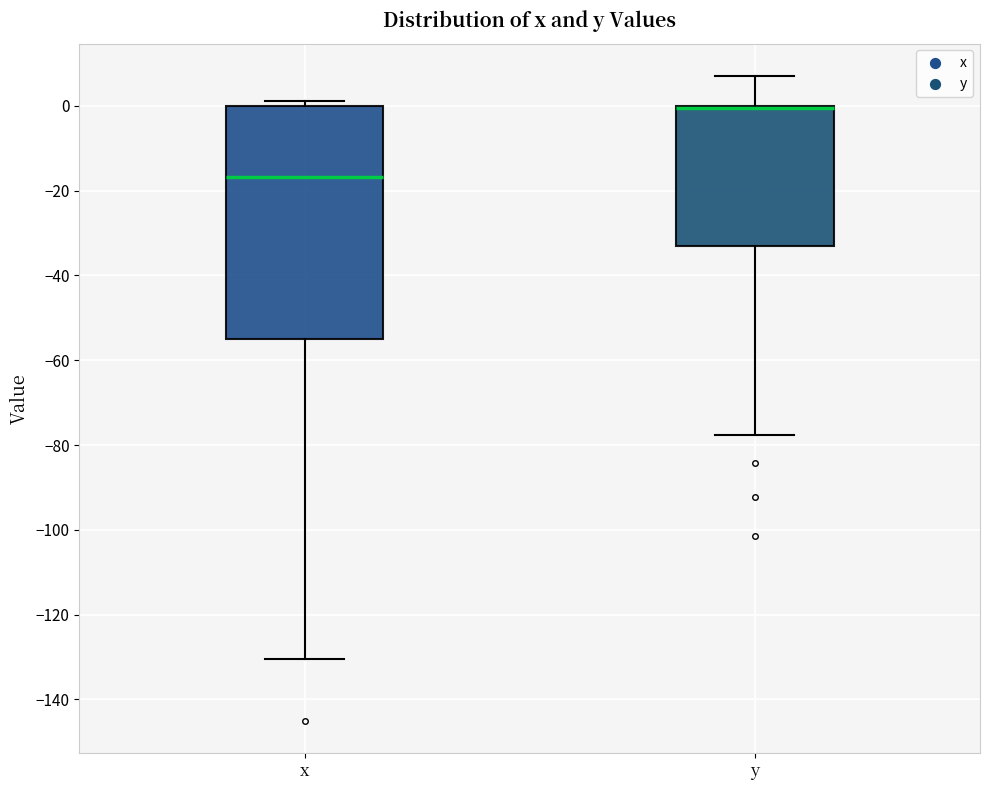

Where does the lower whisker of the box for x end on the y-axis? The values are not printed on the chart, so give them approximately, as read against the axis.

-130